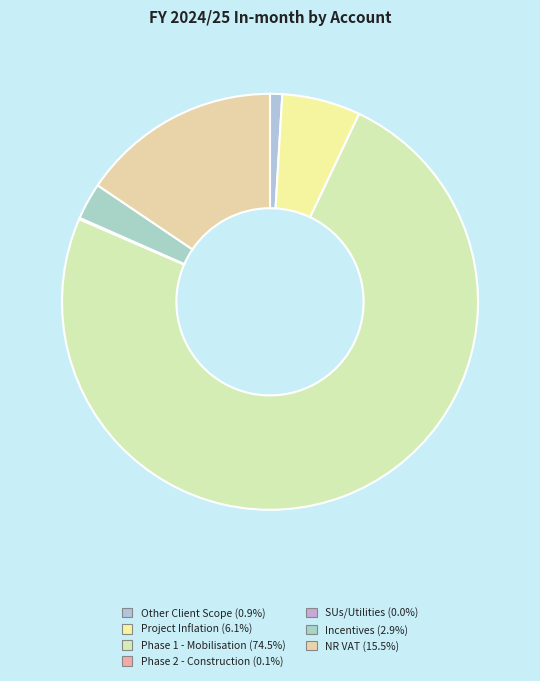

Is there any slice that represents more than half of the pie?

Yes